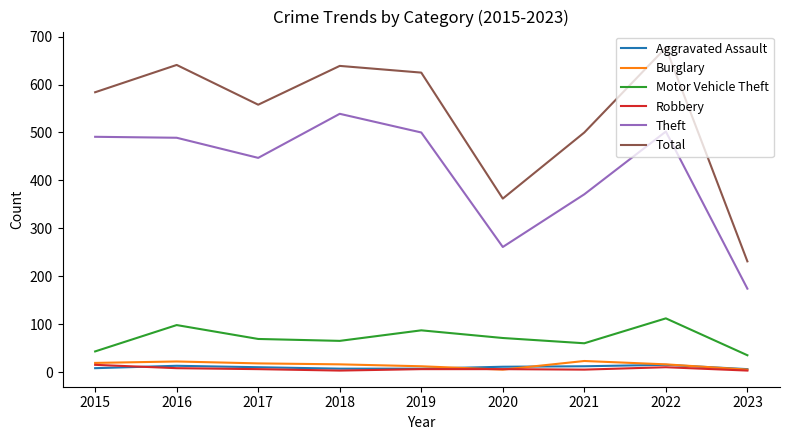

The value of Burglary at 2020 is 5. True or false?

True